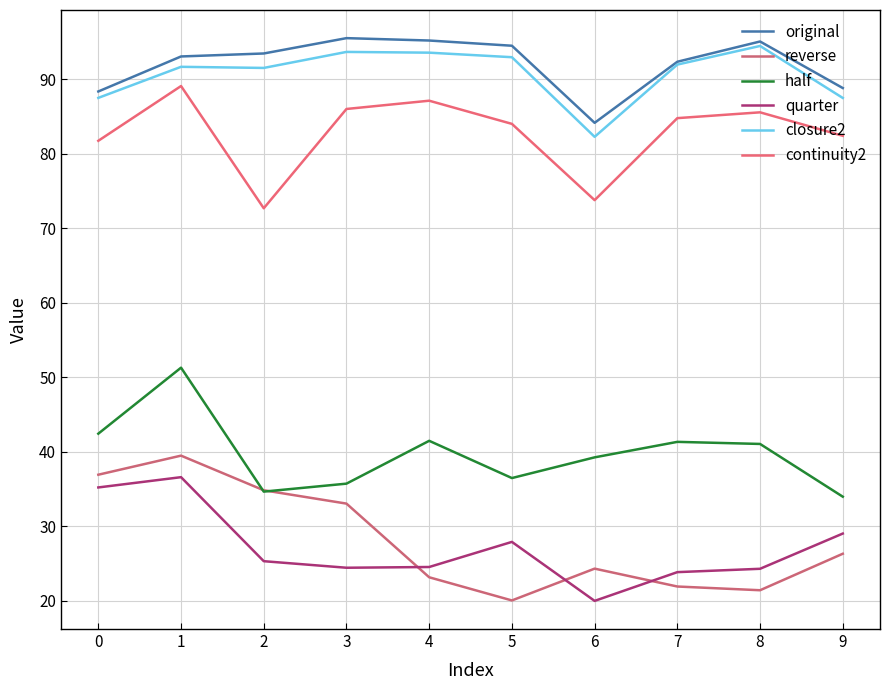

Rank the categories by reverse value from lowest to highest.

5, 8, 7, 4, 6, 9, 3, 2, 0, 1